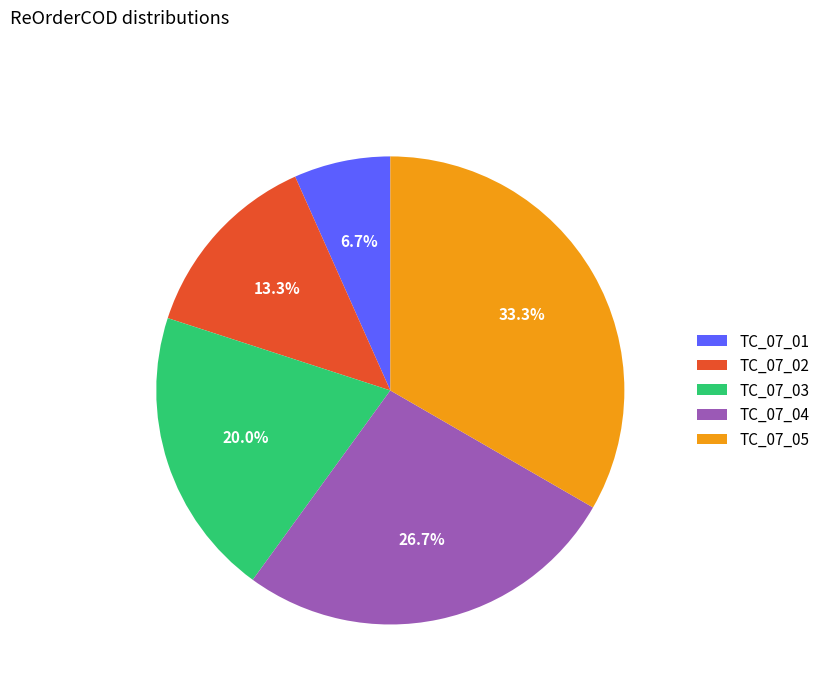

Is TC_07_05 the majority of the pie?

No